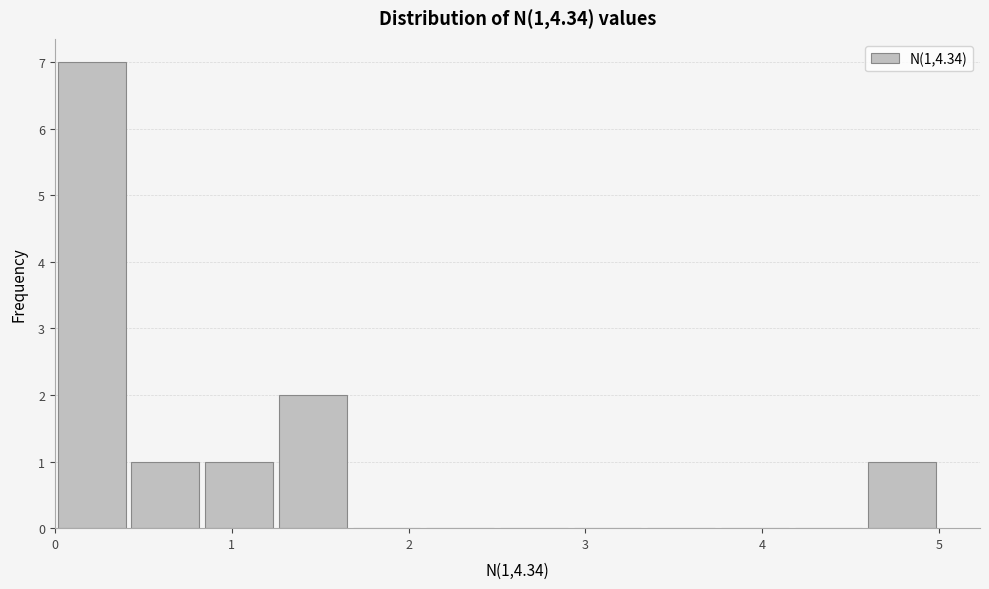

Which range on the x-axis has the tallest bar?

0.0 to 0.4